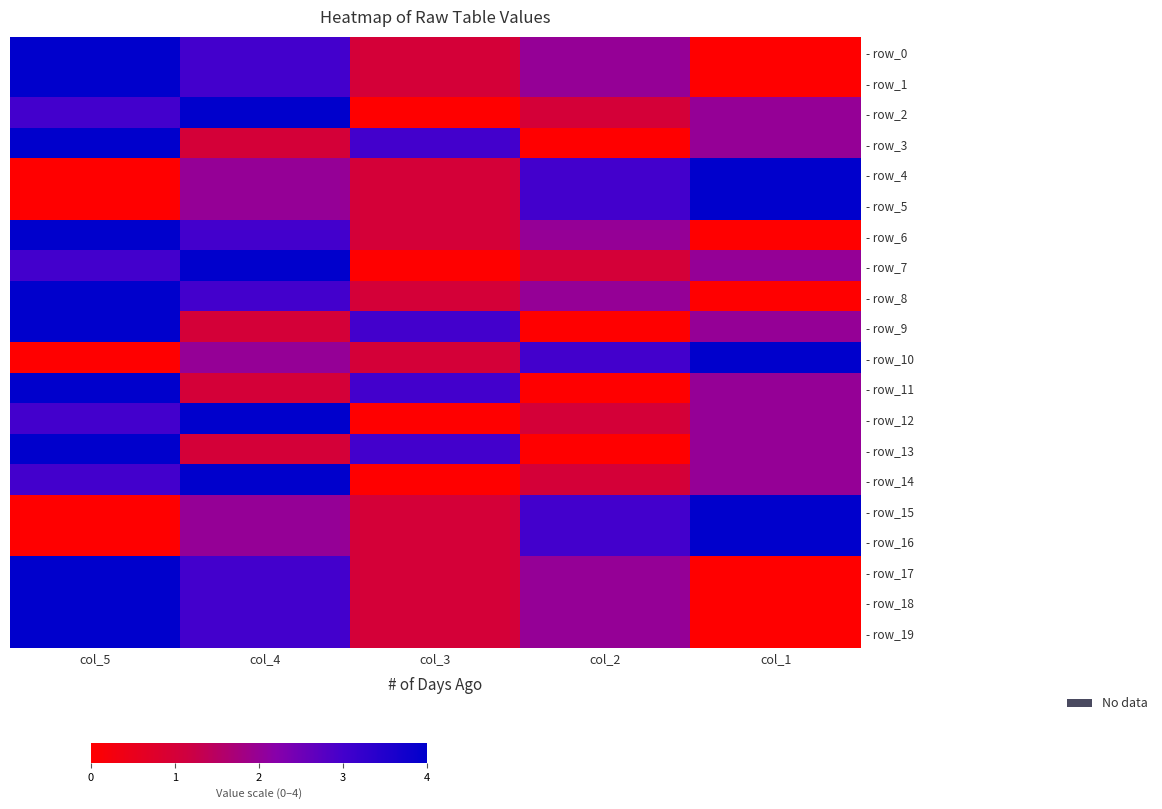

At how many categories does at least one series exceed 2?

5